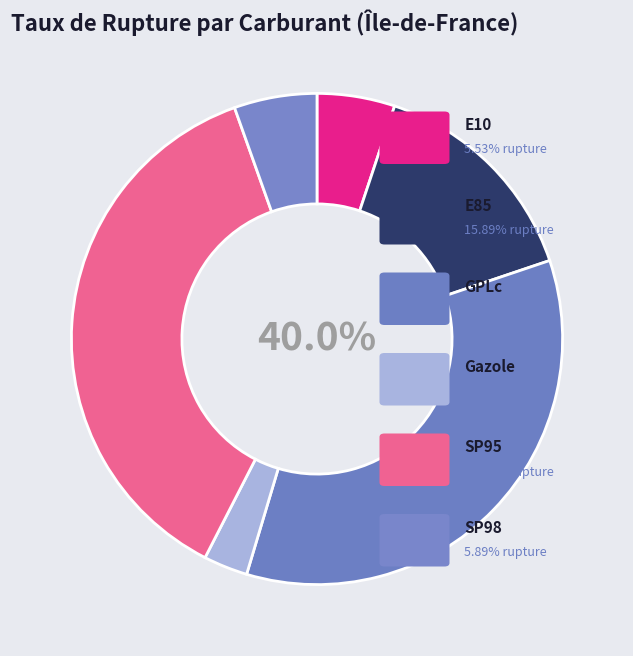

How many slices are in this pie chart?

6